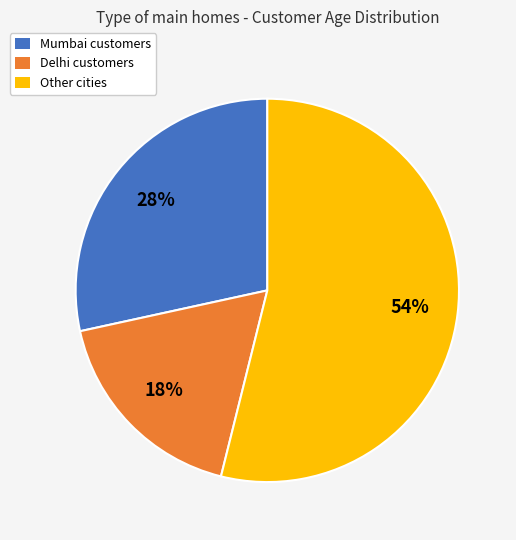

To the nearest percent, what is the combined percentage of Delhi customers and Mumbai customers?

46%